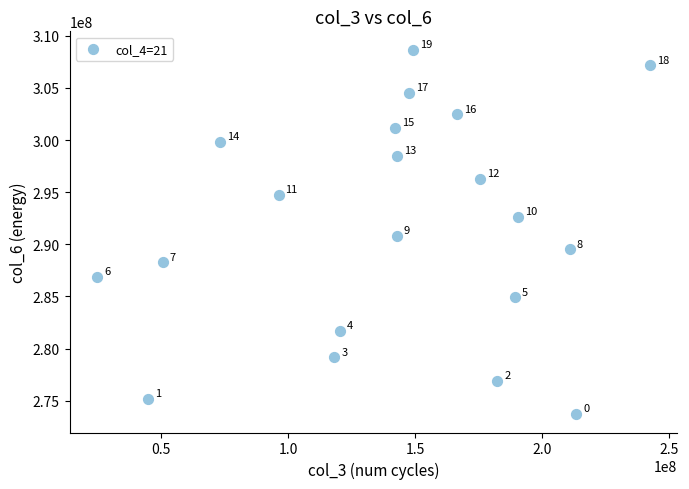

What is the range of X values (max minus min)?

217409952